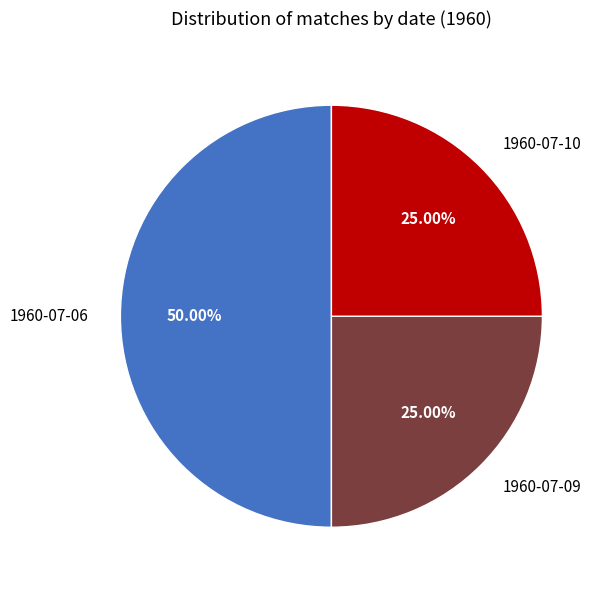

To the nearest percent, what is the combined percentage of 1960-07-10 and 1960-07-06?

75%